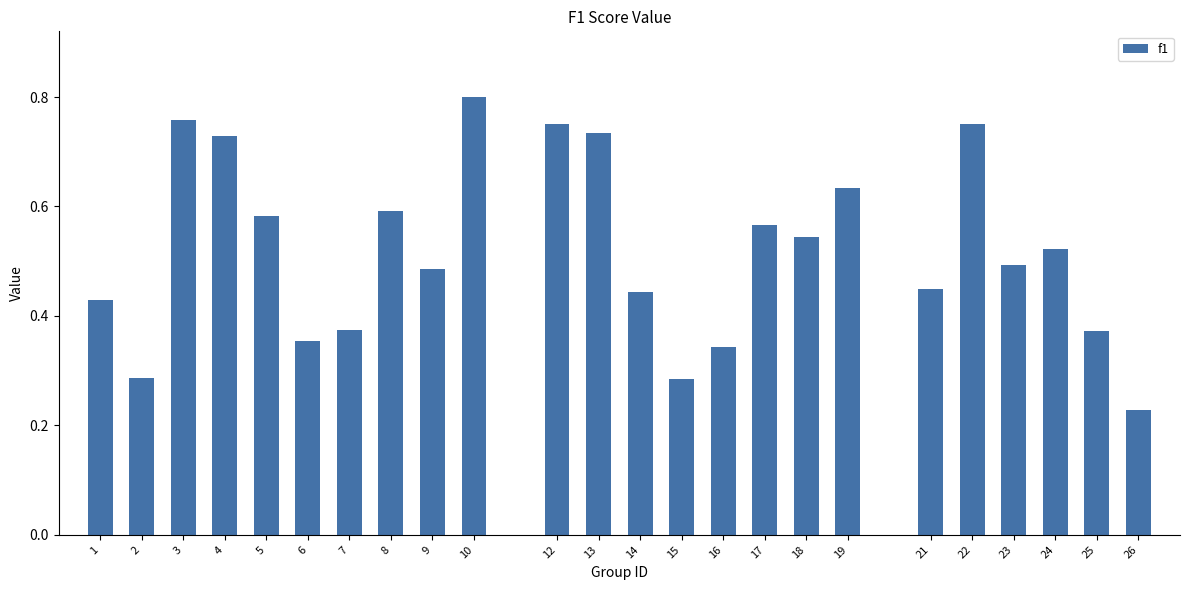

Which category has the highest value across all series?

10